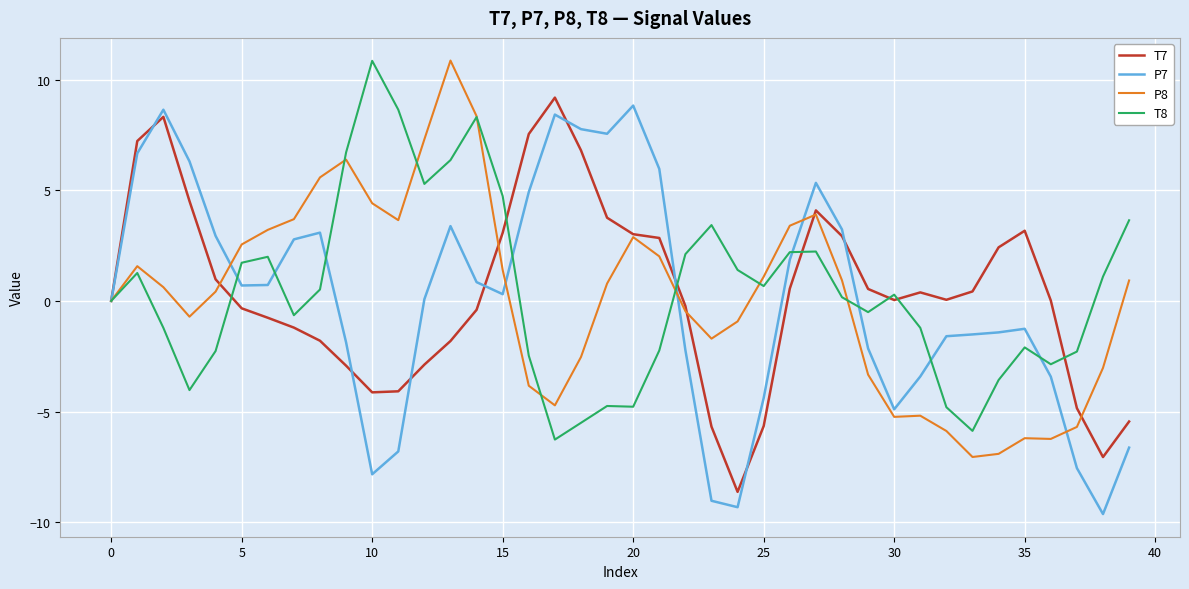

What is the maximum value shown in the chart?

10.9